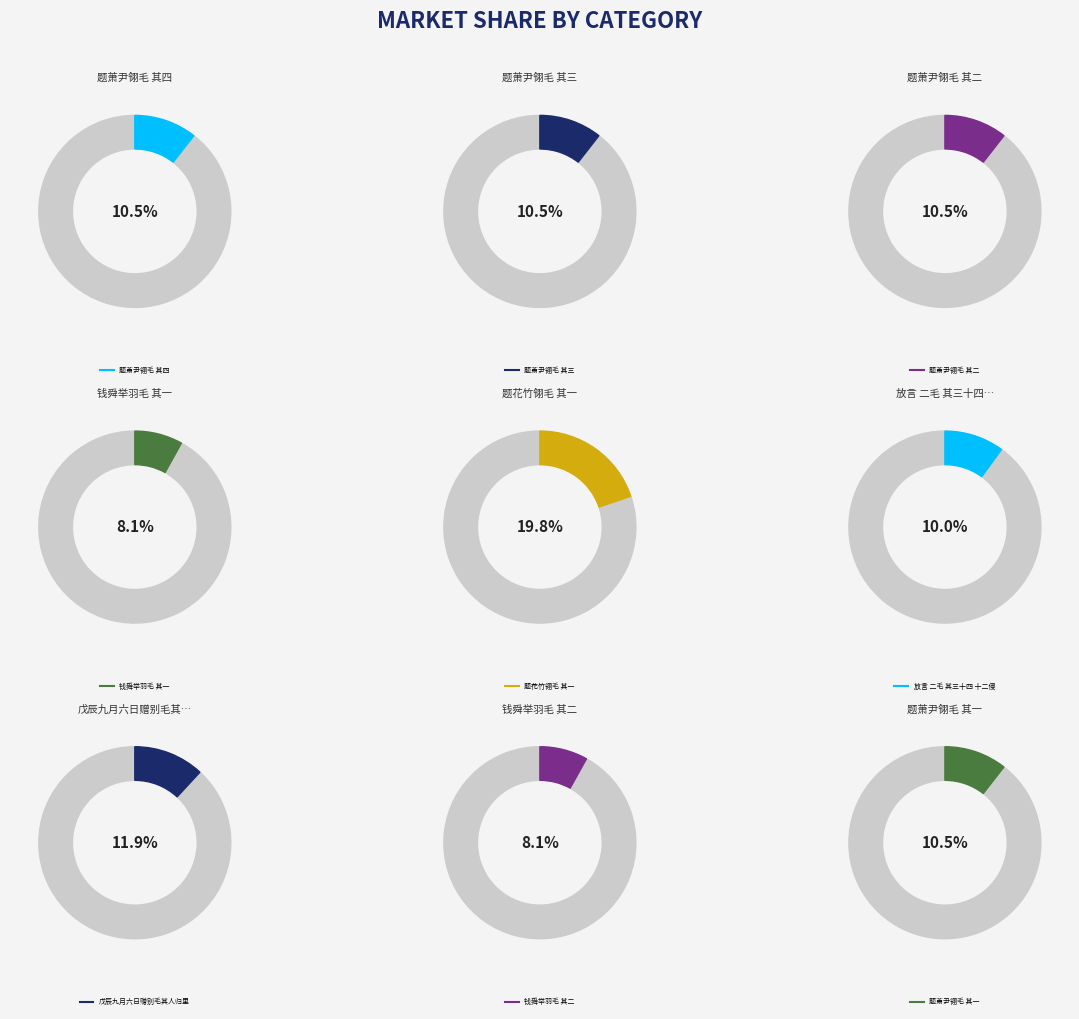

Rank the categories by value from highest to lowest.

题花竹翎毛 其一, 戊辰九月六日赠别毛其人归里, 题萧尹翎毛 其四, 题萧尹翎毛 其三, 题萧尹翎毛 其二, 题萧尹翎毛 其一, 放言 二毛 其三十四 十二侵, 钱舜举羽毛 其二, 钱舜举羽毛 其一